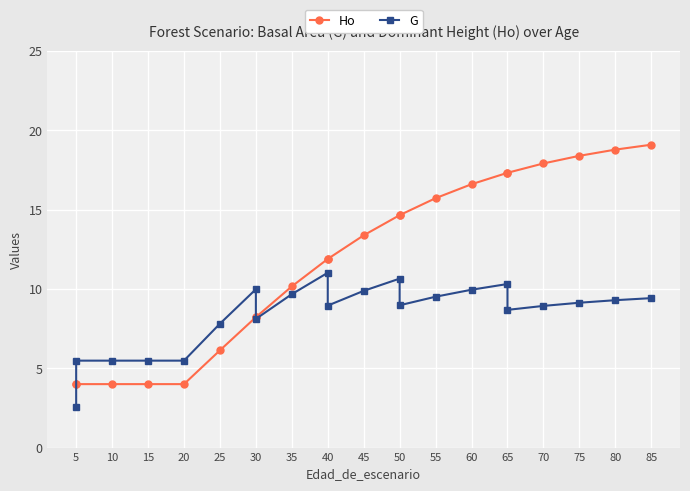

List the series in order of their overall mean, highest first.

Ho, G